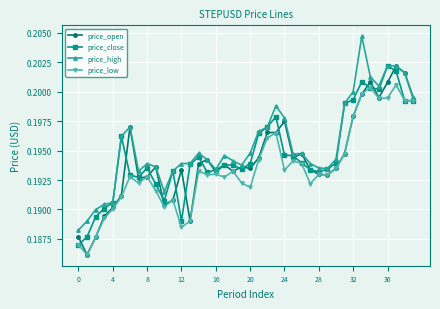

Count the price_open values in the range 0 to 1.

40